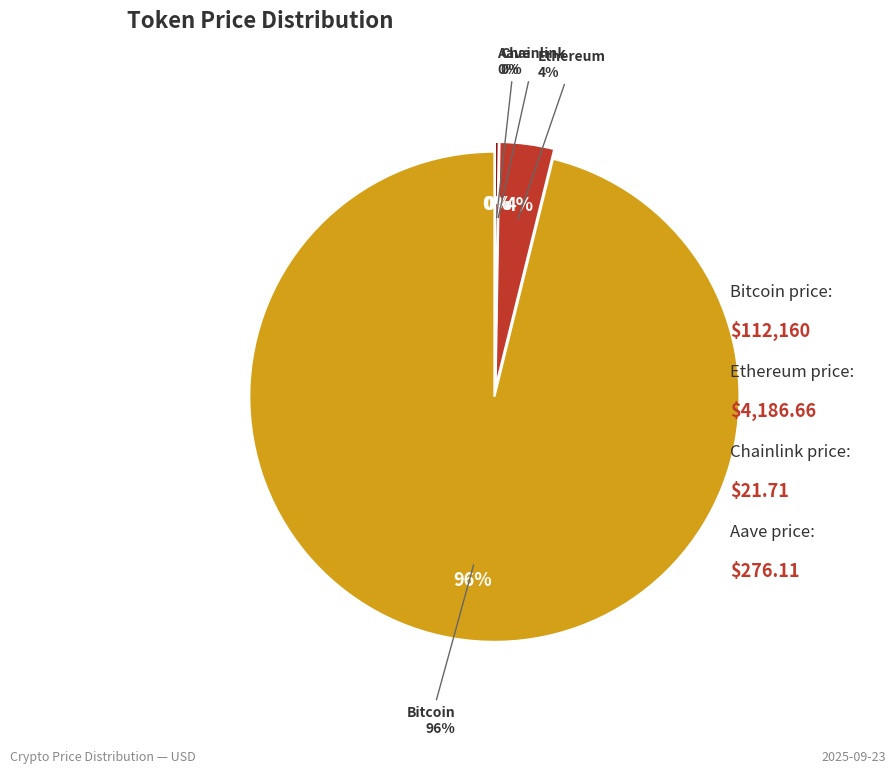

Count the number of slices in the pie.

4